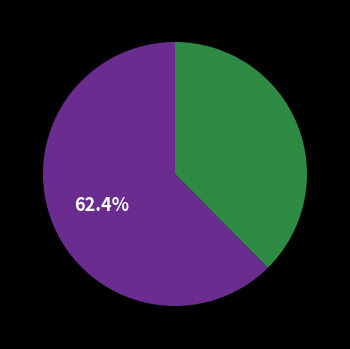

Is there a majority slice in this chart?

Yes